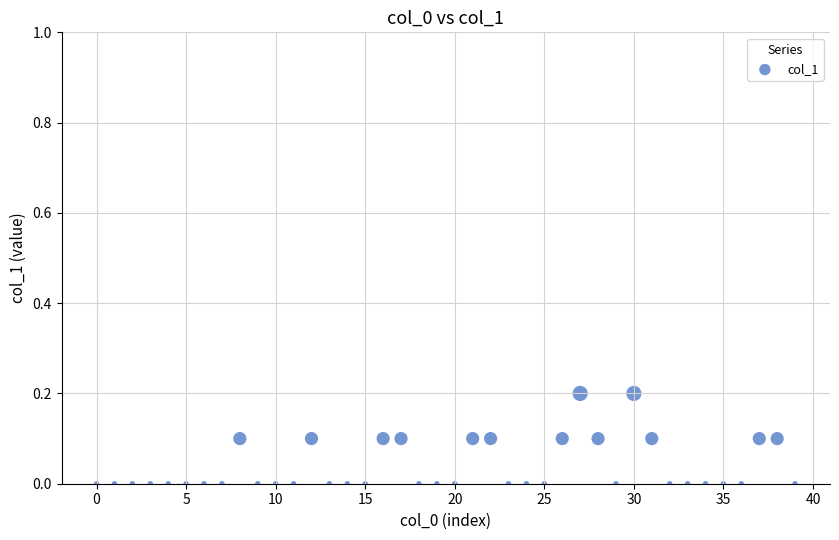

Count the number of points in this scatter plot.

40